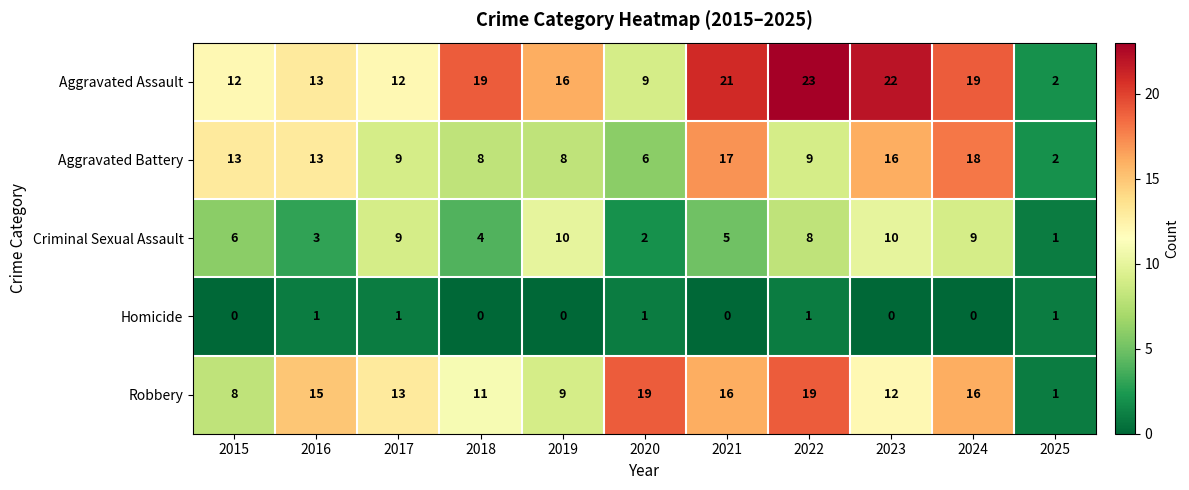

What is the difference between the second highest and minimum values in the Criminal Sexual Assault series?

9